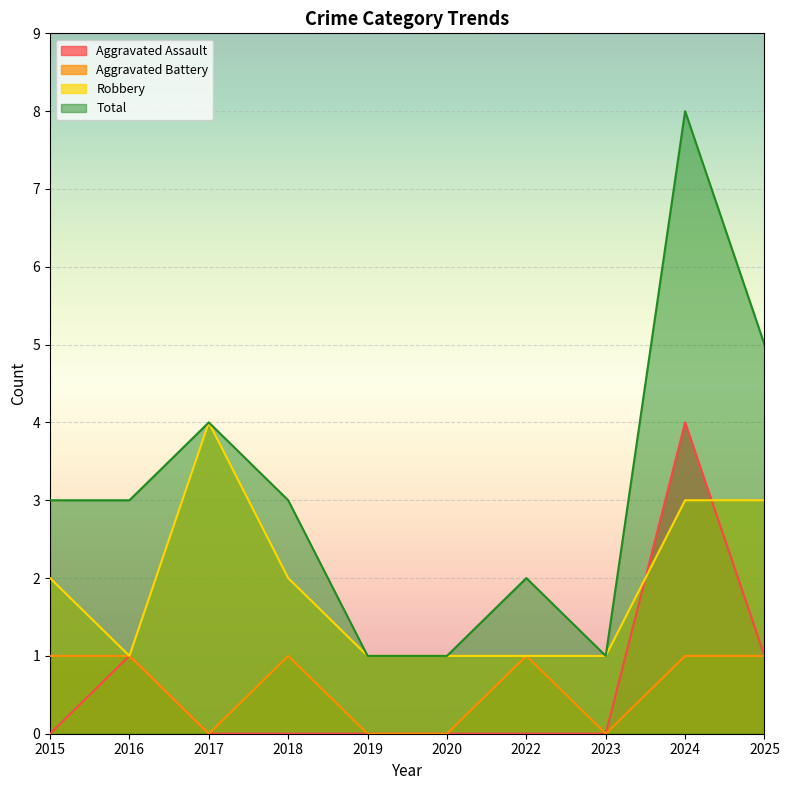

What is the maximum value shown in the chart?

8